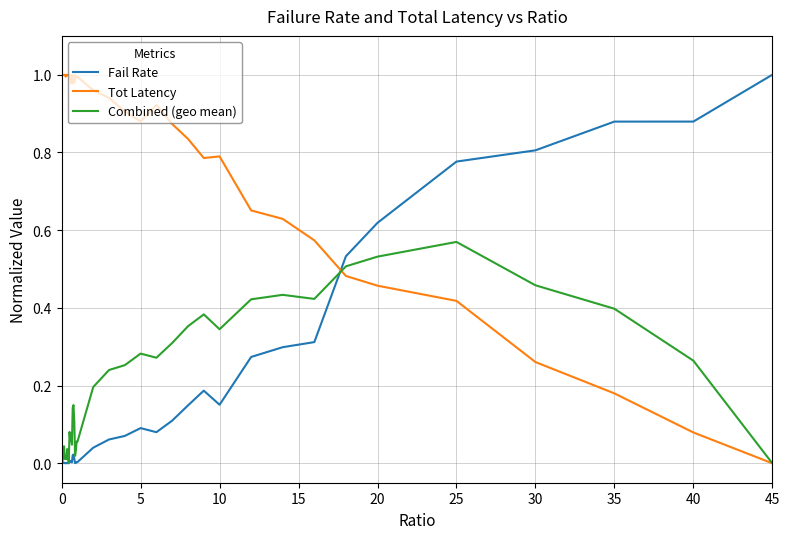

Which series has the largest total across all categories?

Tot Latency